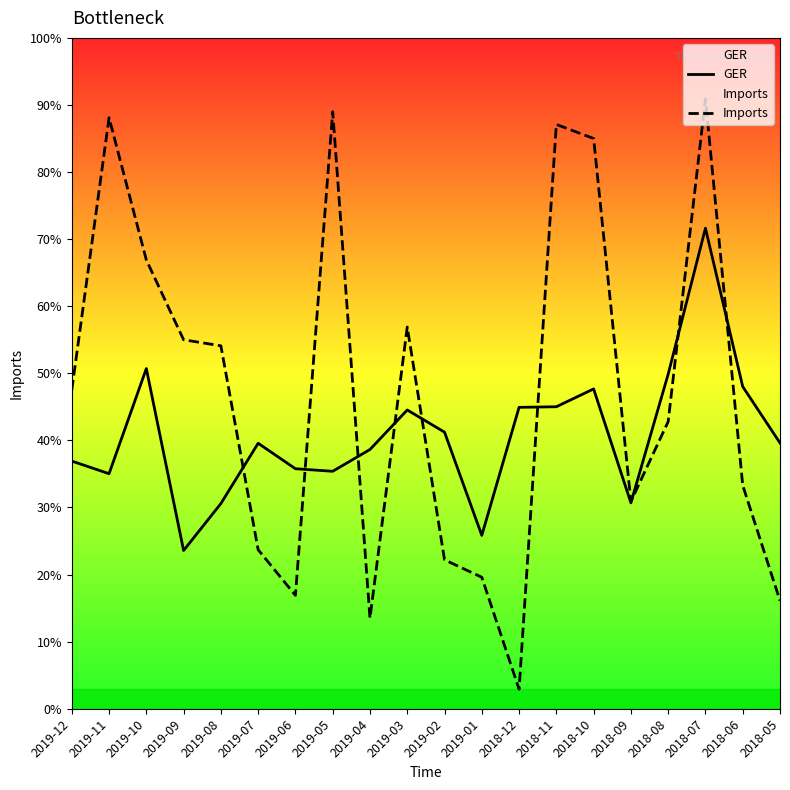

Reading left to right, extract all data points from this chart.

GER: 36.9	35.0	50.7	23.6	30.6	39.6	35.8	35.4	38.6	44.5	41.2	25.8	44.9	45.0	47.7	30.7	49.9	71.6	48.0	39.6
Imports: 47.5	88.1	66.9	55.0	54.1	23.7	16.9	89.0	13.5	56.9	22.2	19.6	2.9	87.1	85.0	30.9	42.8	90.9	33.3	16.1